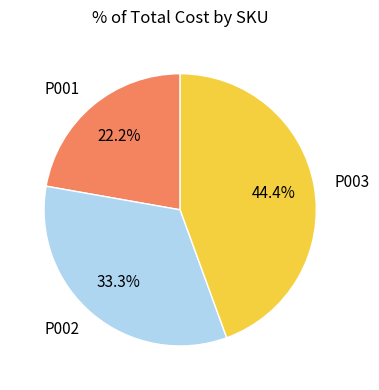

Approximately how many times larger is the value at P003 compared to P001?

2.0